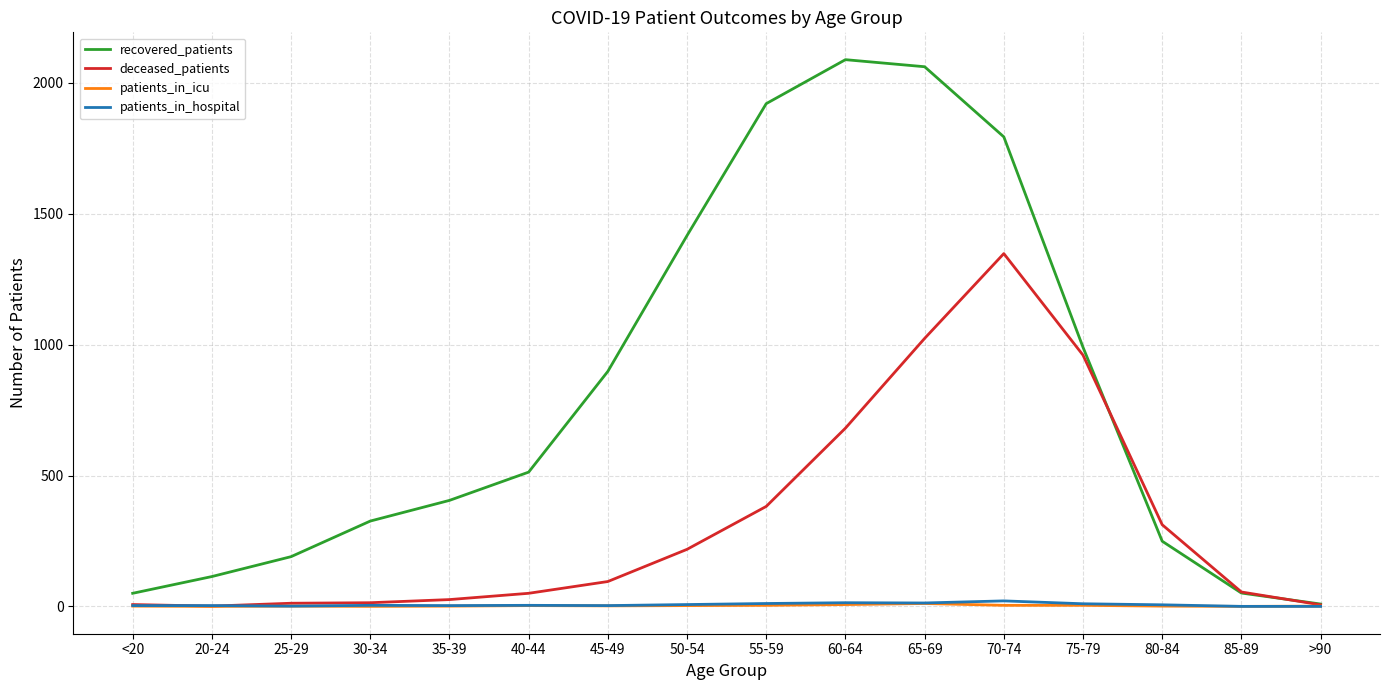

How many distinct data groups are displayed?

4